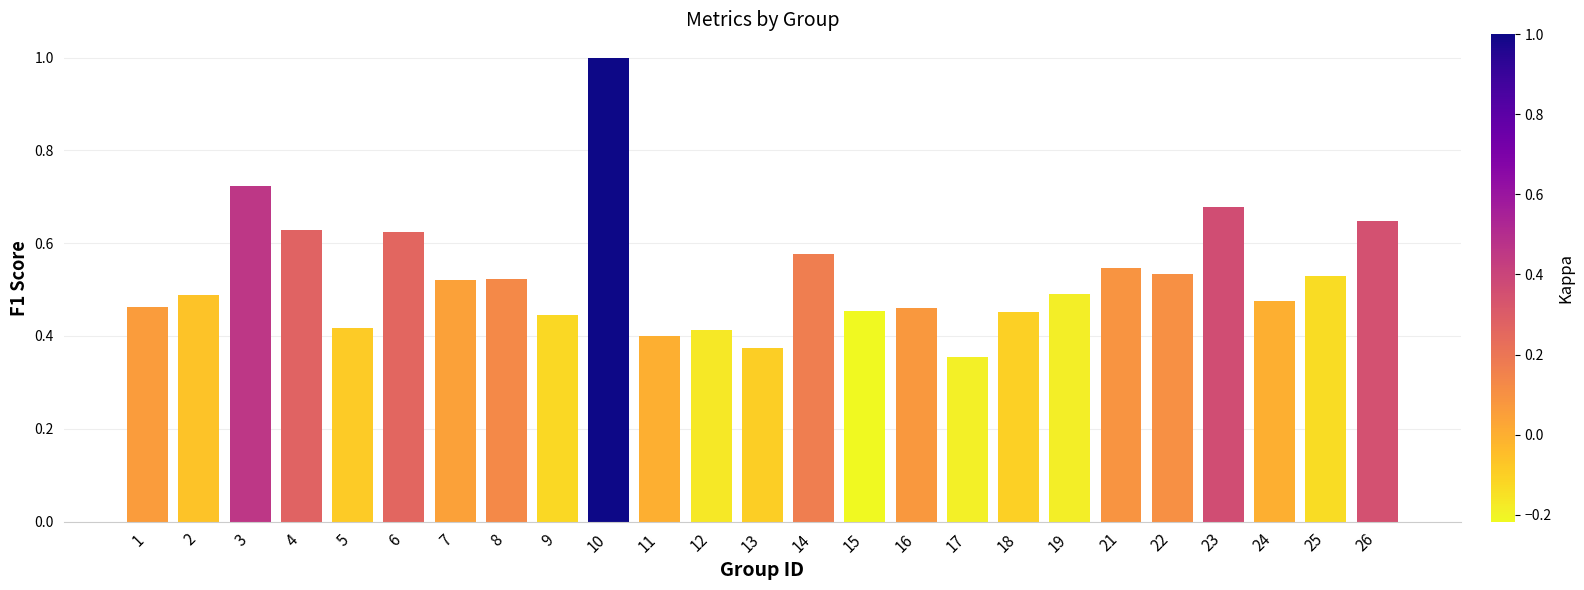

Are the bars horizontal?

No